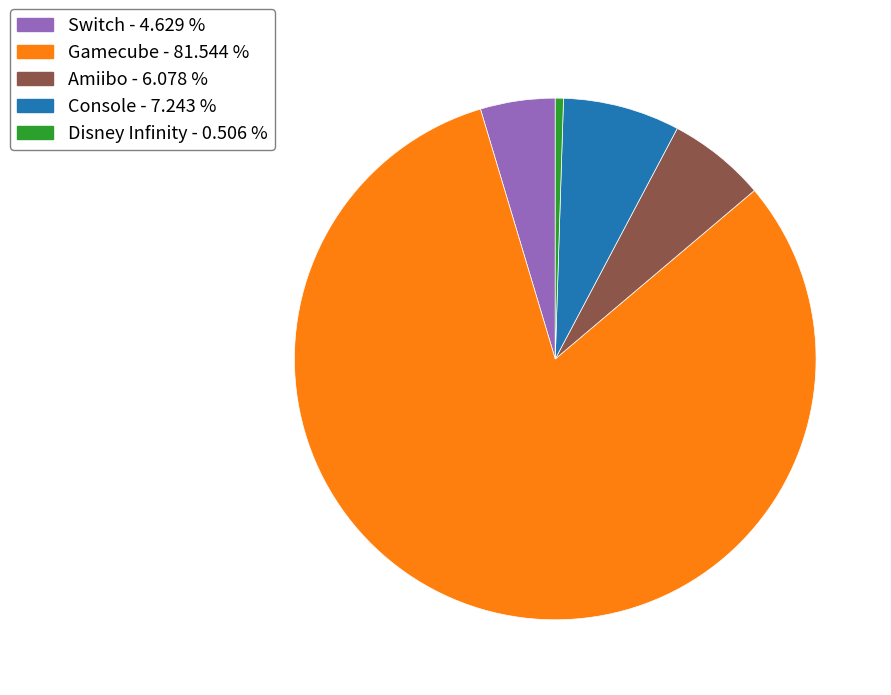

Rank the categories by value from lowest to highest.

Disney Infinity, Switch, Amiibo, Console, Gamecube